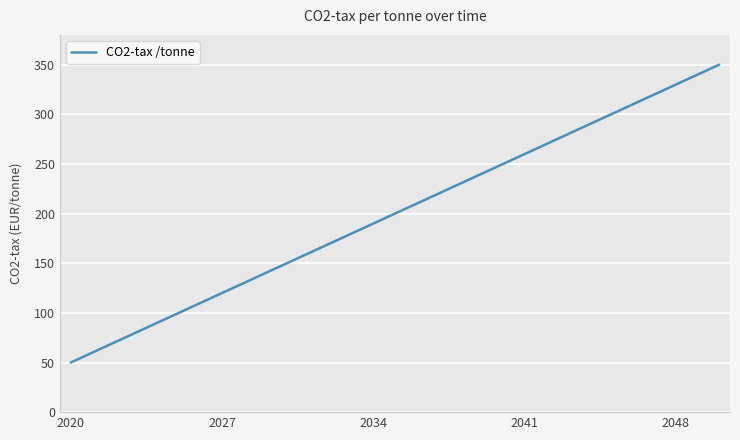

What is the smallest value displayed?

50